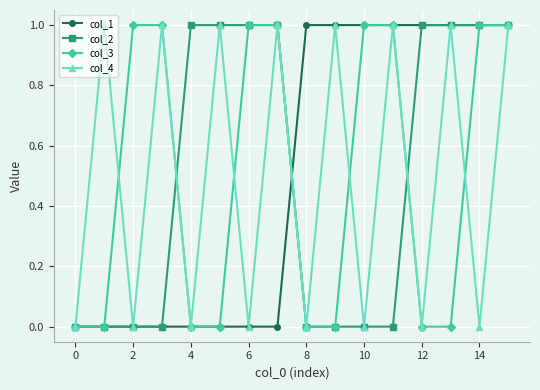

How many categories are shown in the chart?

16